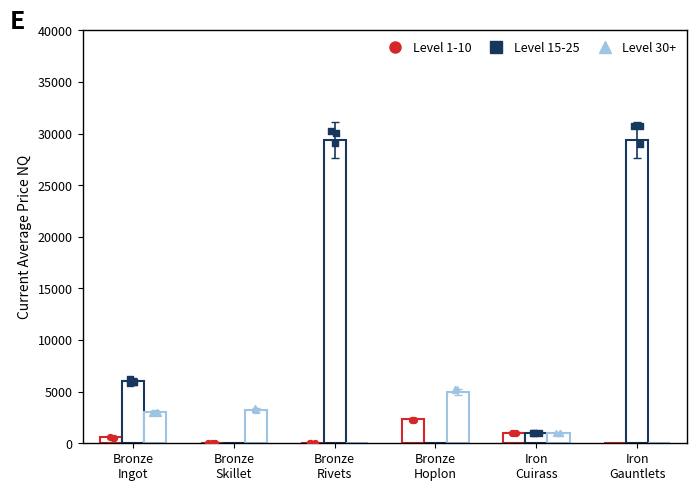

What is the total value across all series at Bronze
Hoplon?

7333.3